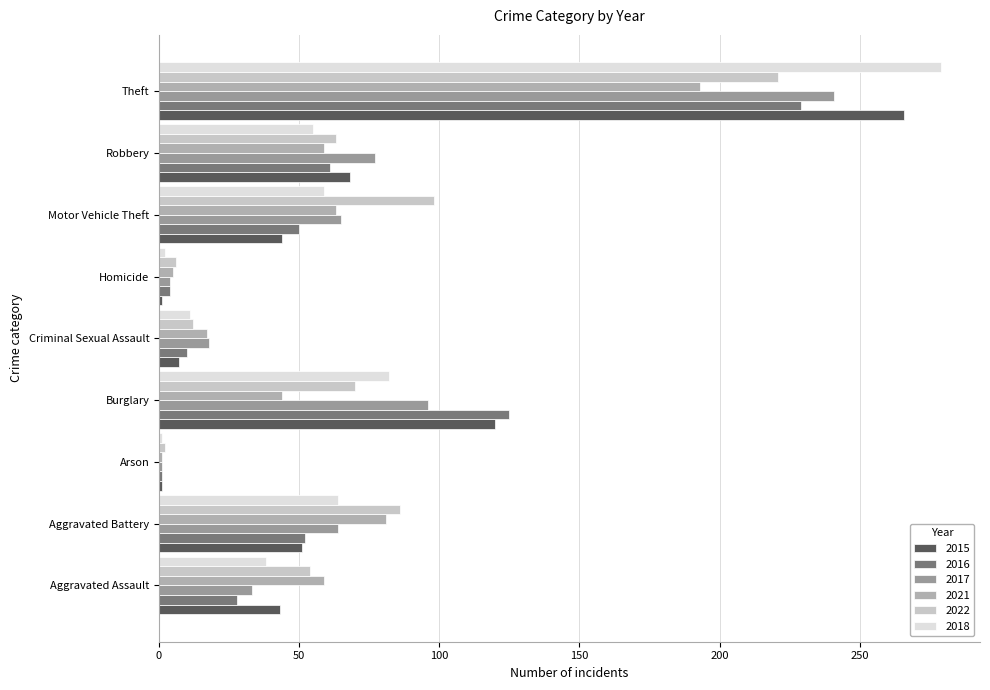

What is the approximate value of 2022 at Criminal Sexual Assault?

12